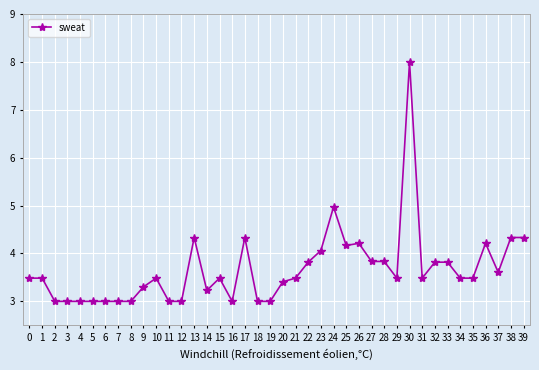

What is the value of the 39th point from the left?

4.3